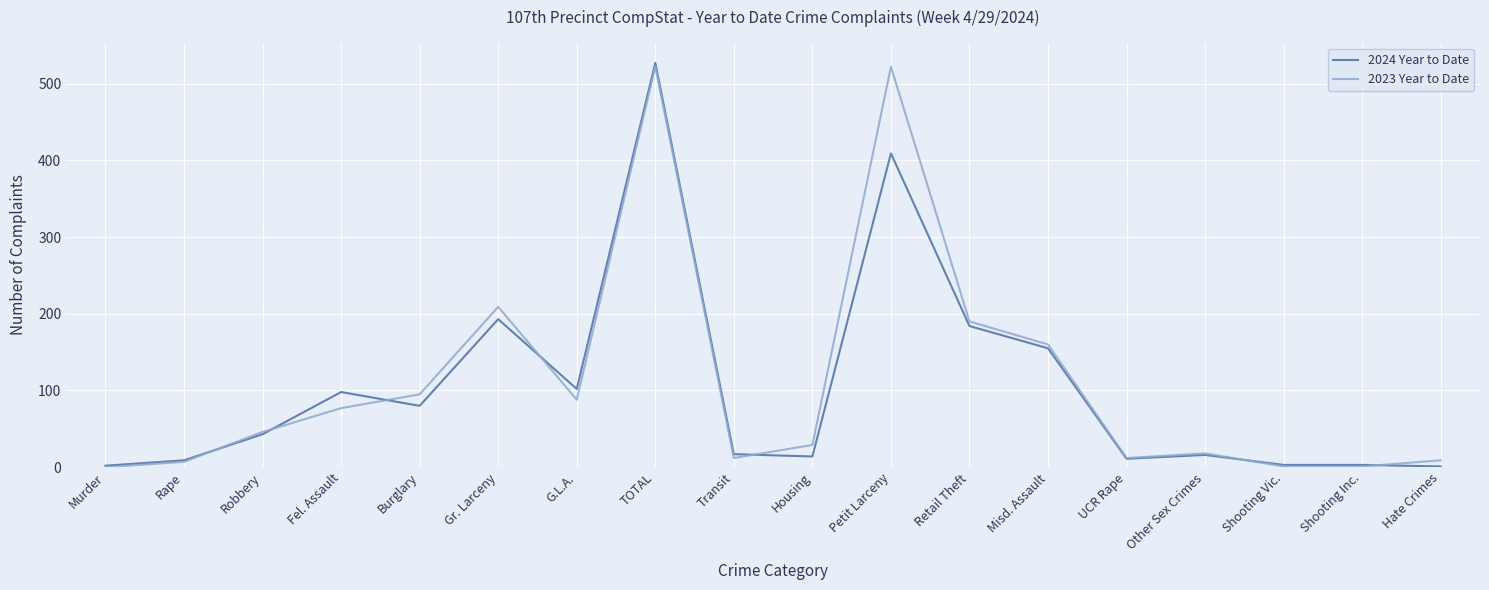

At which category is the sum across all series the highest?

TOTAL